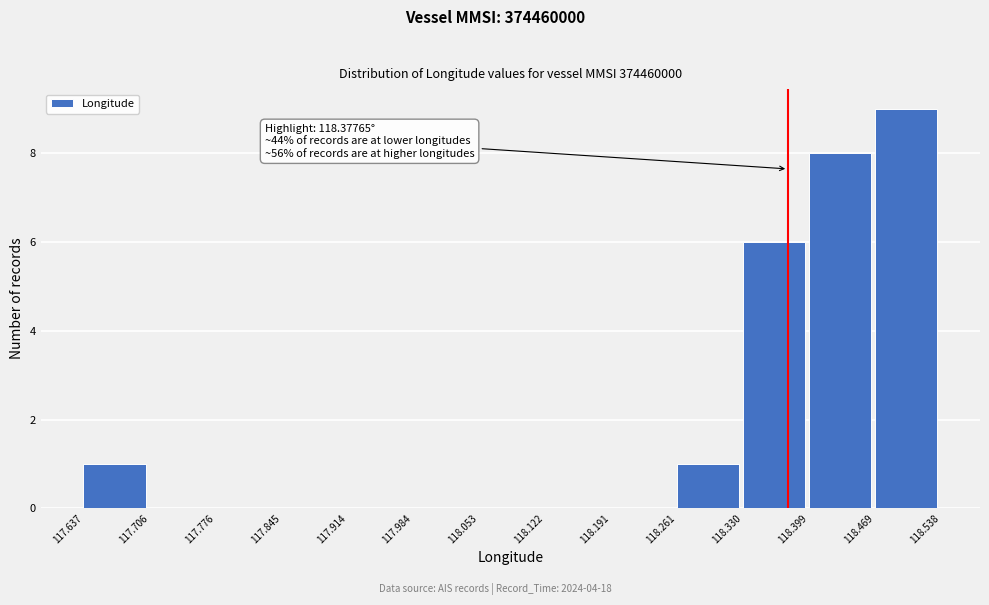

Which range on the x-axis has the tallest bar?

118.469 to 118.538